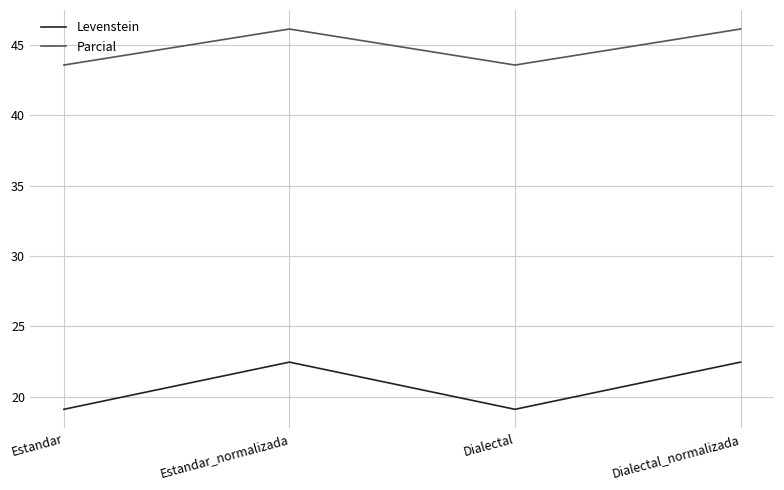

The Levenstein series shows 22.4 at Dialectal_normalizada. True or false?

True